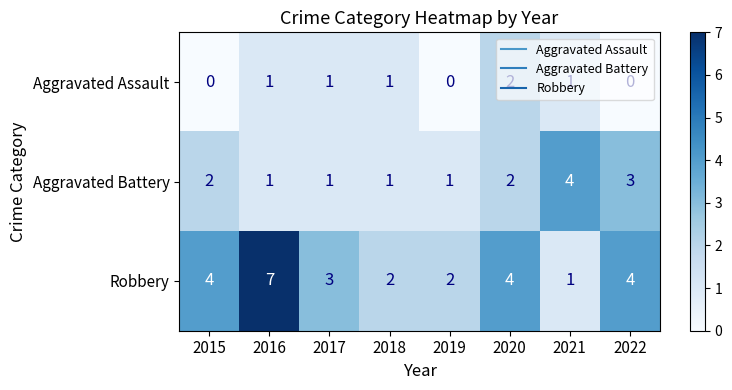

The value of Aggravated Assault at 2019 is 1. True or false?

False